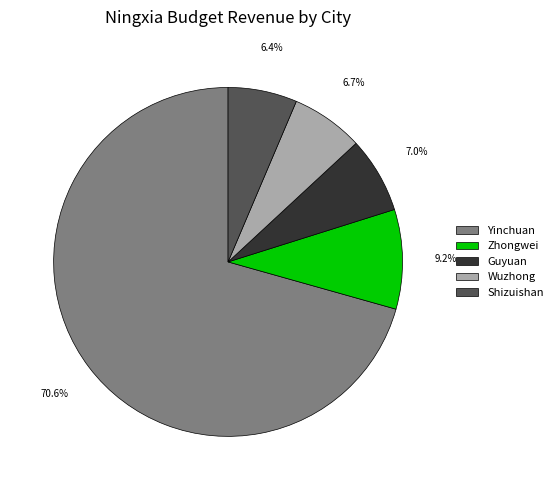

What percentage is the Yinchuan slice, to the nearest percent?

71%